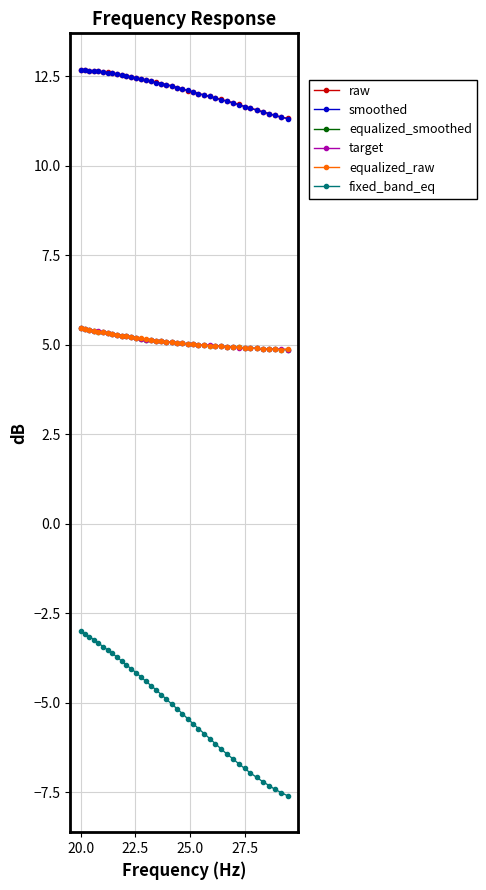

Which series has the widest spread of values?

fixed_band_eq